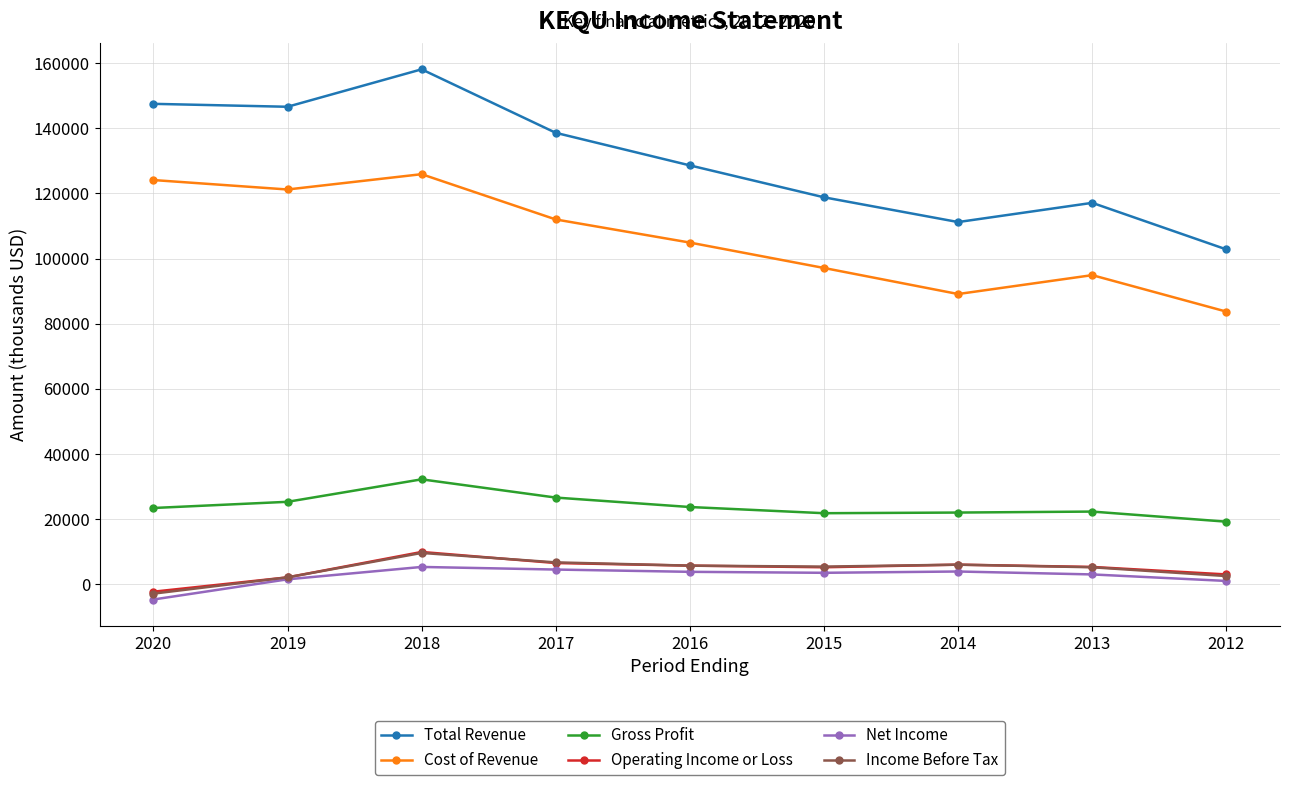

True or false: Operating Income or Loss has more than 0 interior local peaks.

True